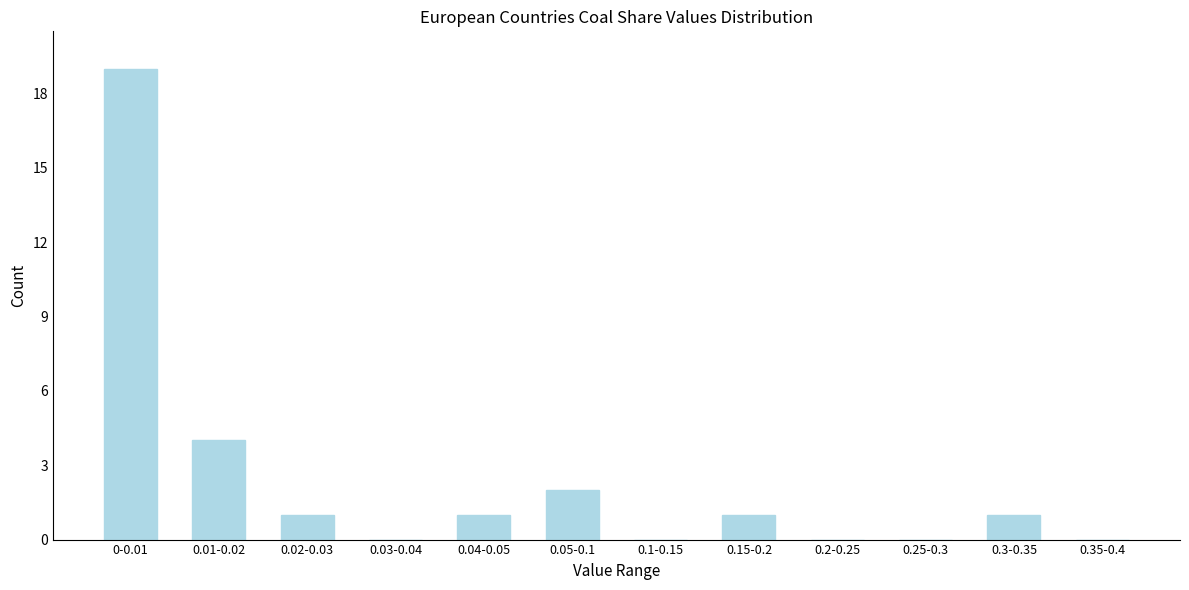

Reading left to right, transcribe all the data shown in this chart.

0-0.01=19	0.01-0.02=4	0.02-0.03=1	0.03-0.04=0	0.04-0.05=1	0.05-0.1=2	0.1-0.15=0	0.15-0.2=1	0.2-0.25=0	0.25-0.3=0	0.3-0.35=1	0.35-0.4=0